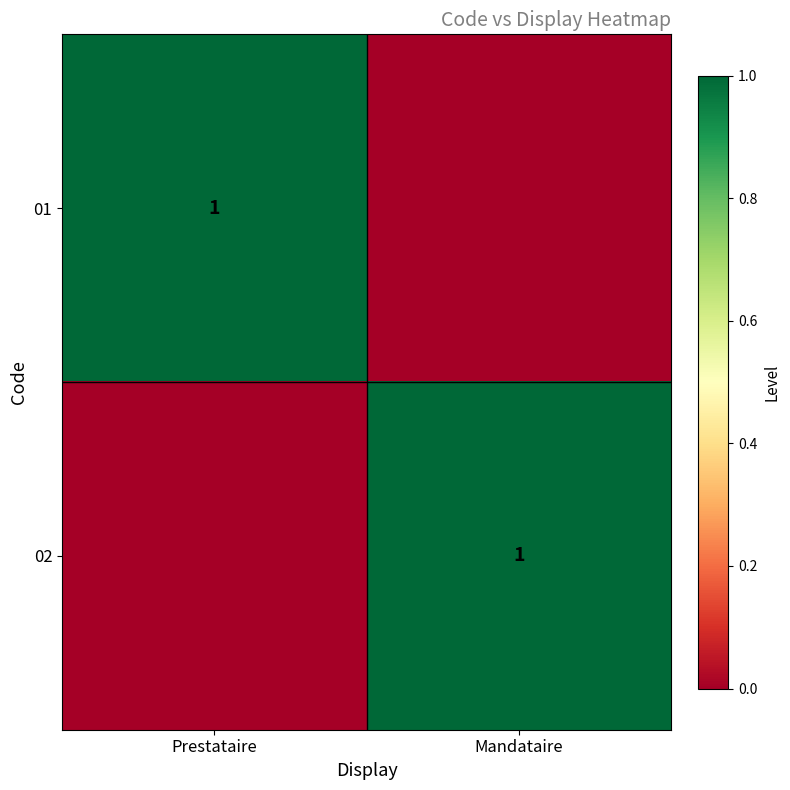

What is the difference between the maximum and minimum values in the 02 series?

1